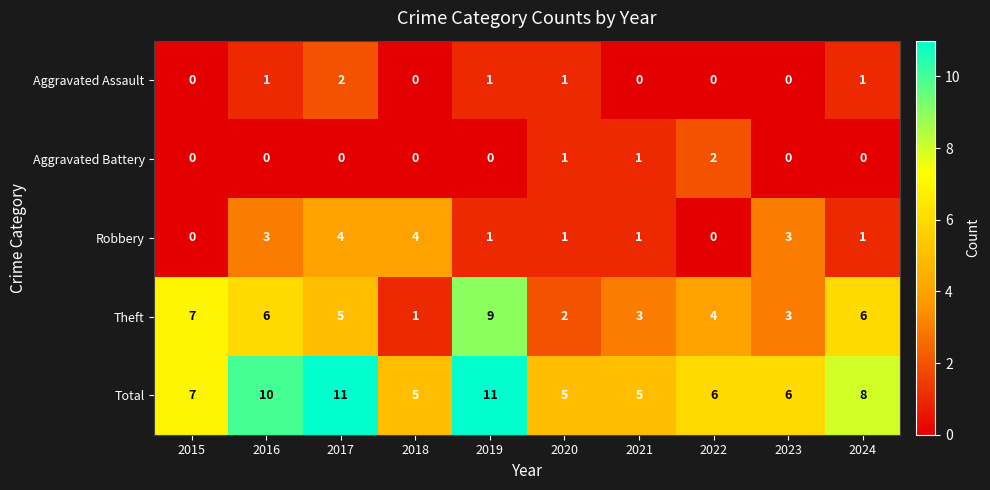

Is it true that Total equals 5 at 2020?

True